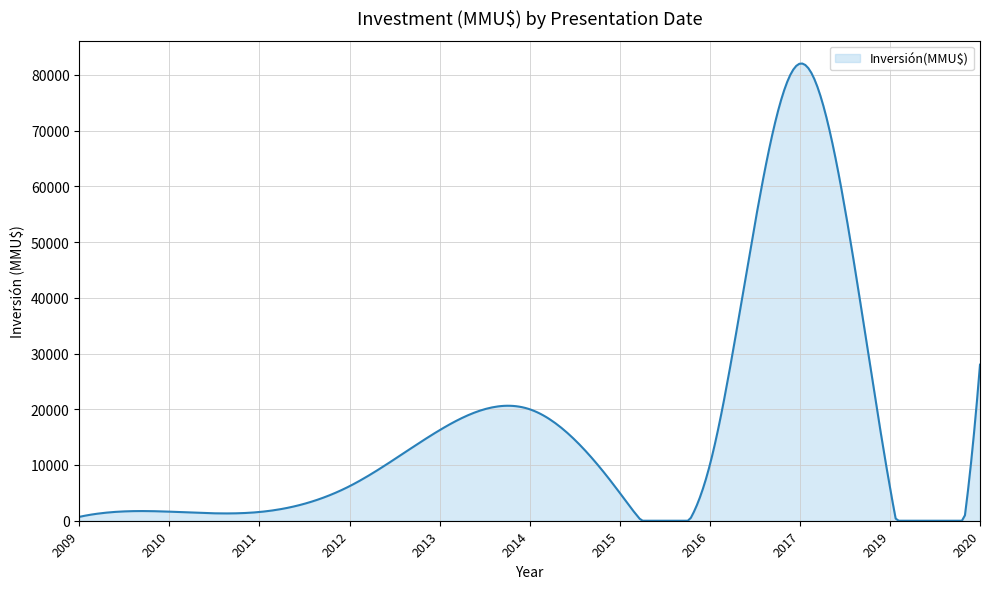

What is the maximum value shown in the chart?

82035.4